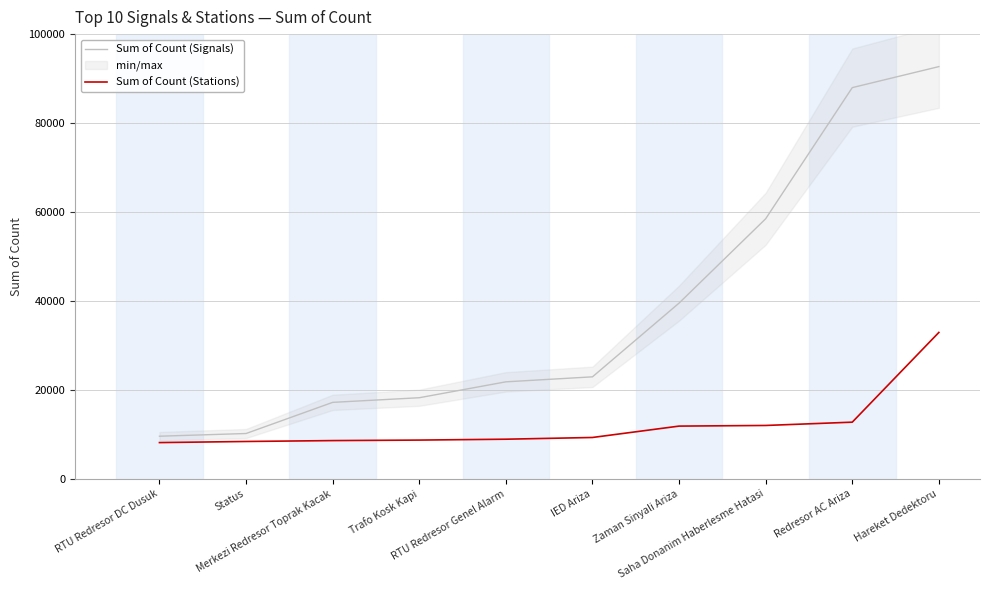

What position from the left is Trafo Kosk Kapi?

4